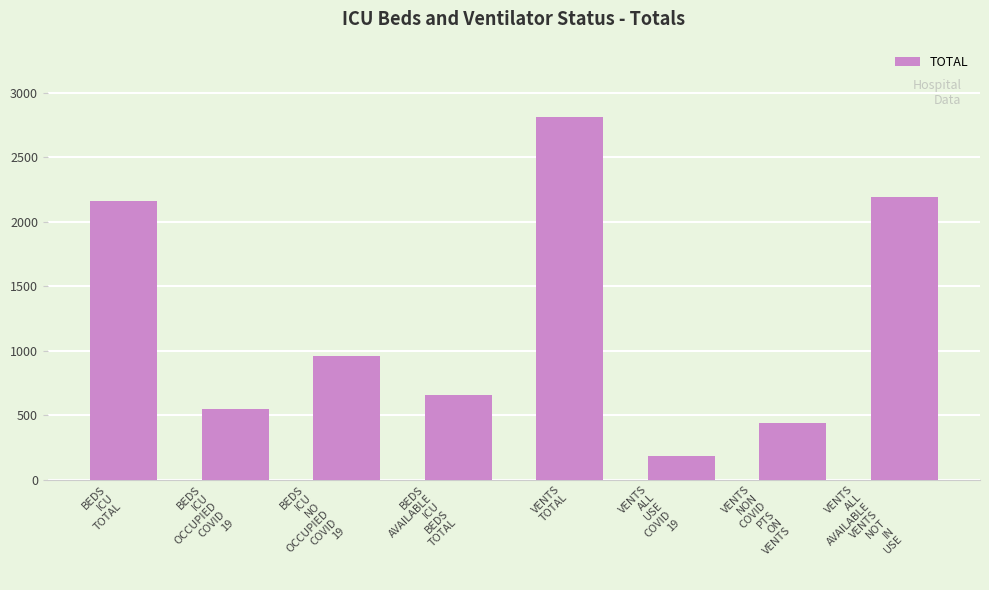

At which label is the value closest to 1495?

BEDS
ICU
NO
OCCUPIED
COVID
19